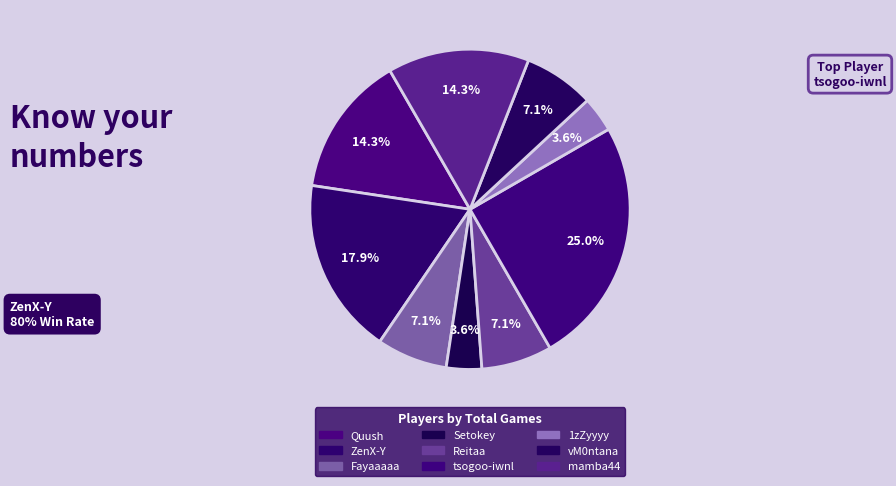

What is the smallest slice in the pie chart?

Setokey